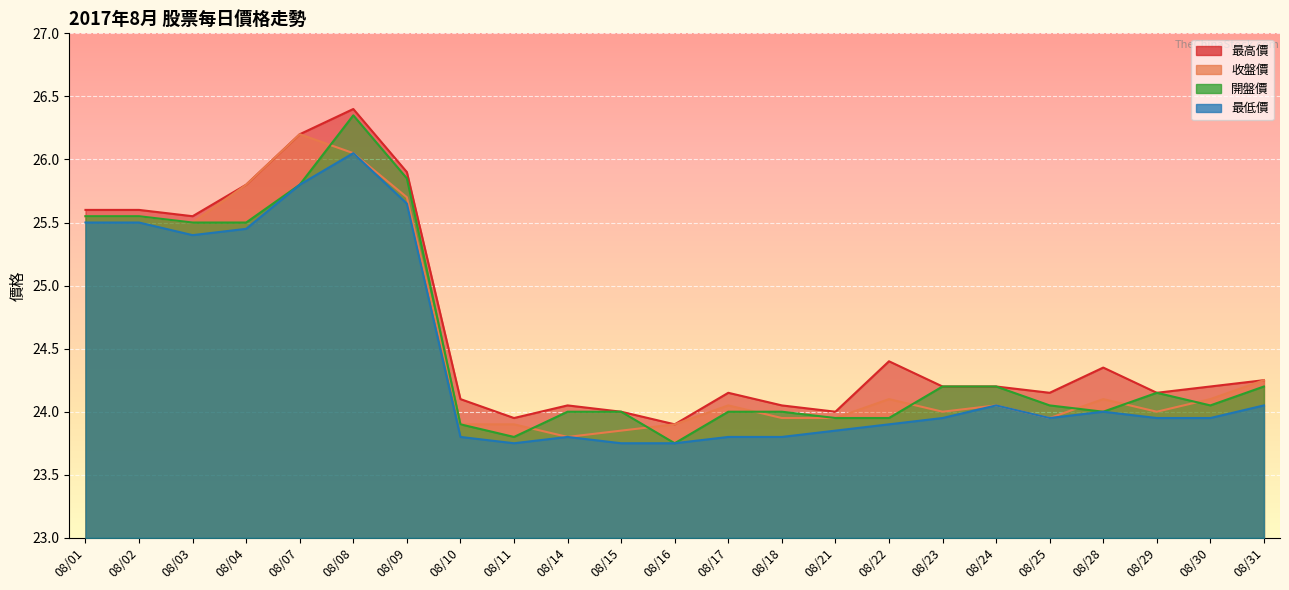

In 收盤價, how many points are lower than both neighbors (excluding endpoints)?

5